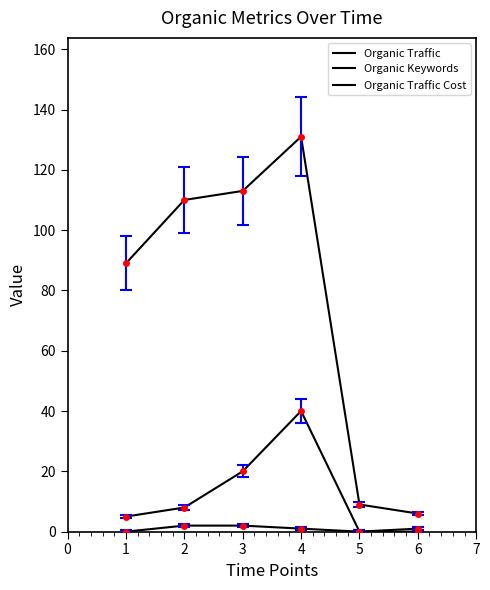

Rank the series at 5 from highest to lowest value.

Organic Keywords, Organic Traffic, Organic Traffic Cost